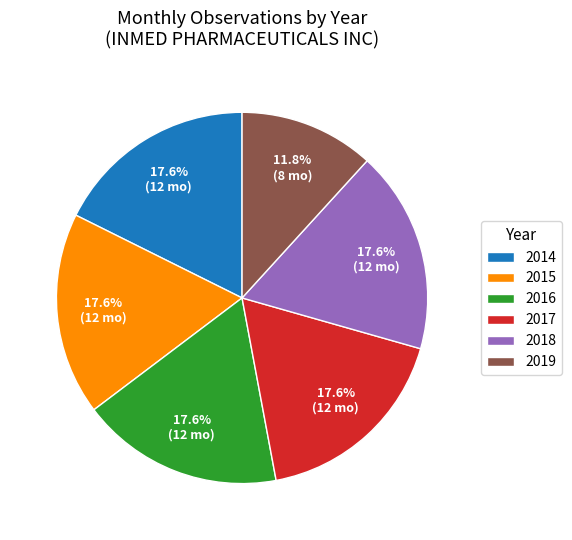

Is 2018 the majority of the pie?

No